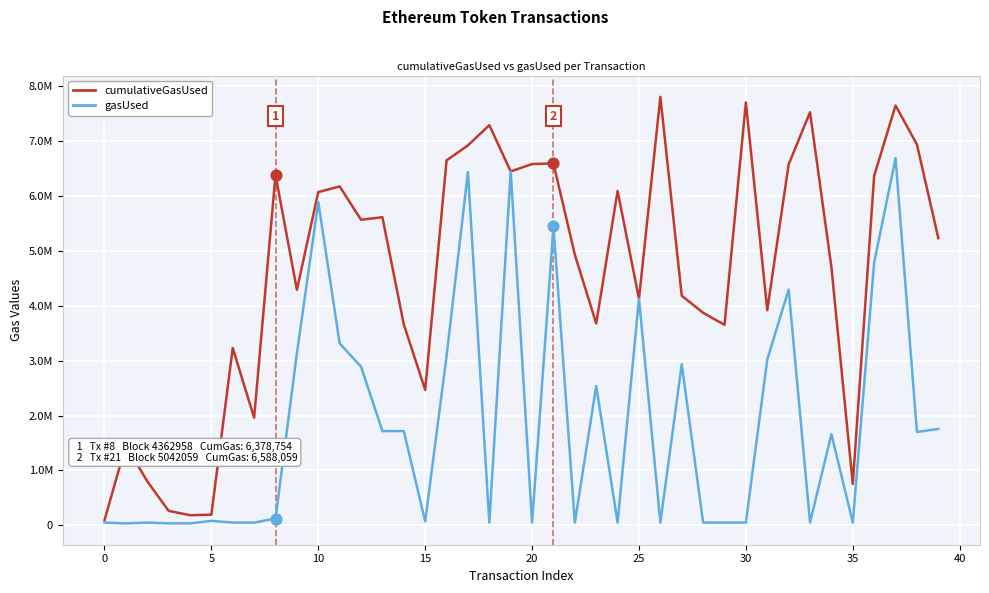

At how many categories does at least one series exceed 2155411?

32